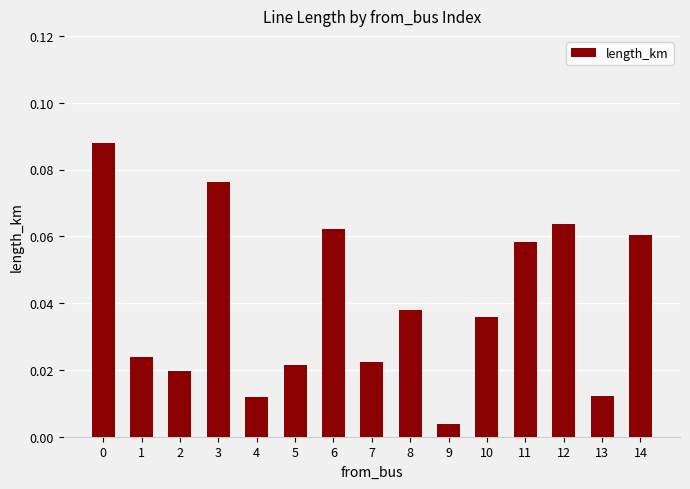

At which category does the chart reach its minimum across all series?

9